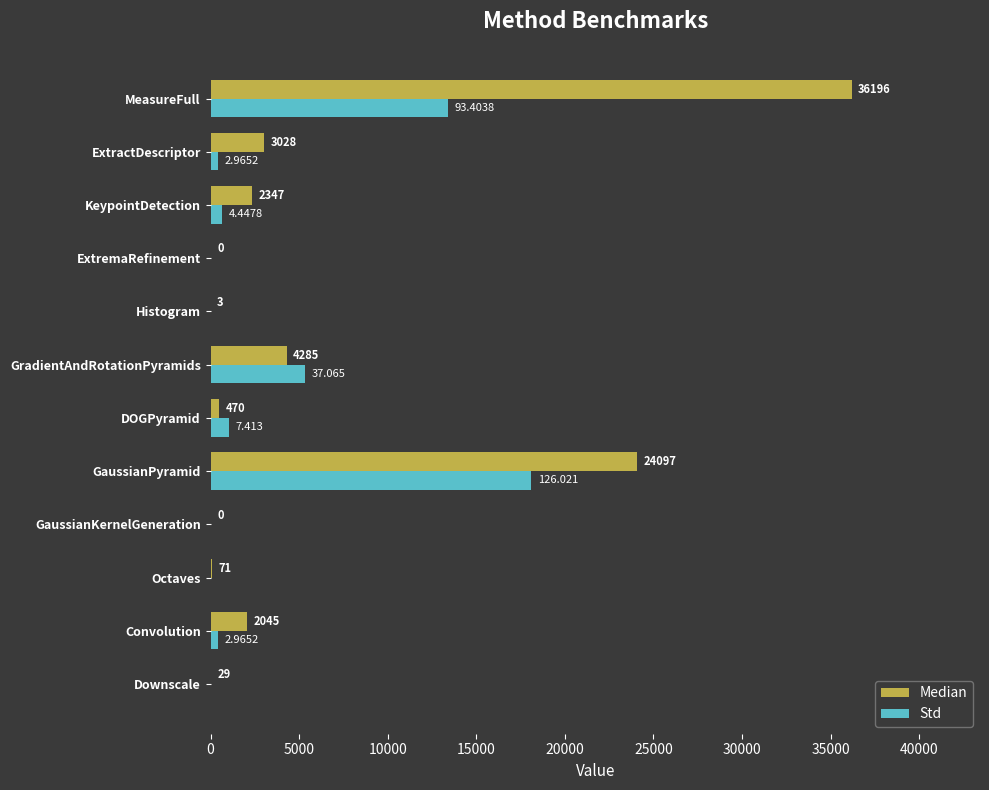

Which category has the highest value across all series?

MeasureFull